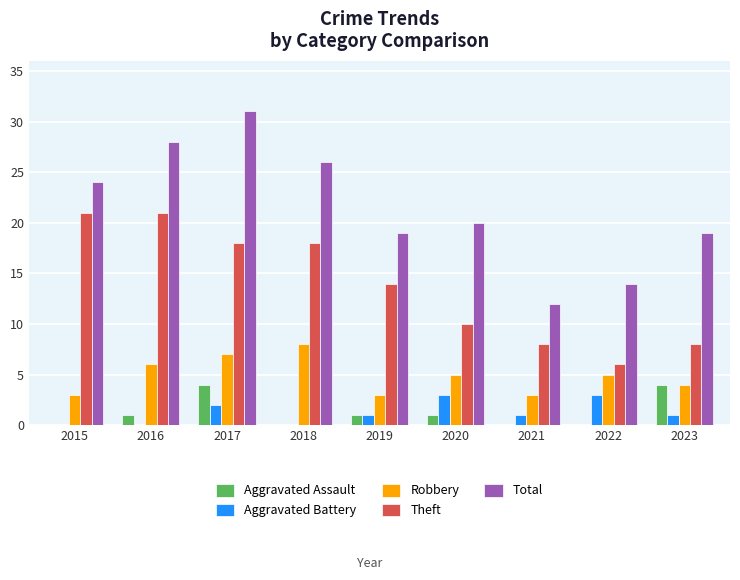

How many series are shown in this chart?

5